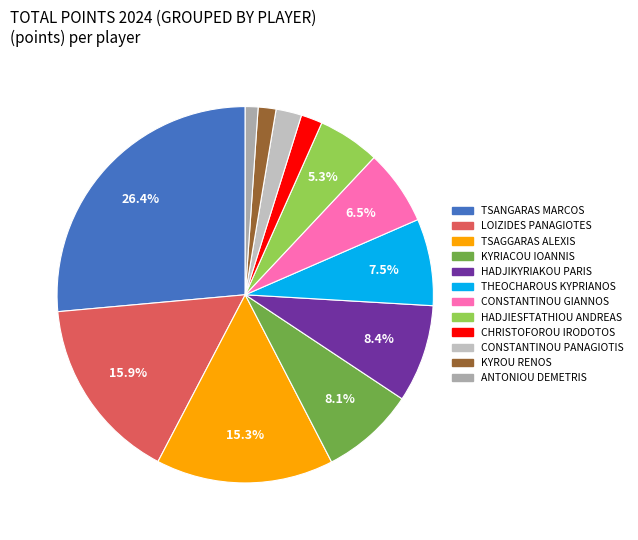

Rank the categories by value from highest to lowest.

TSANGARAS MARCOS, LOIZIDES PANAGIOTES, TSAGGARAS ALEXIS, HADJIKYRIAKOU PARIS, KYRIACOU IOANNIS, THEOCHAROUS KYPRIANOS, CONSTANTINOU GIANNOS, HADJIESFTATHIOU ANDREAS, CONSTANTINOU PANAGIOTIS, CHRISTOFOROU IRODOTOS, KYROU RENOS, ANTONIOU DEMETRIS